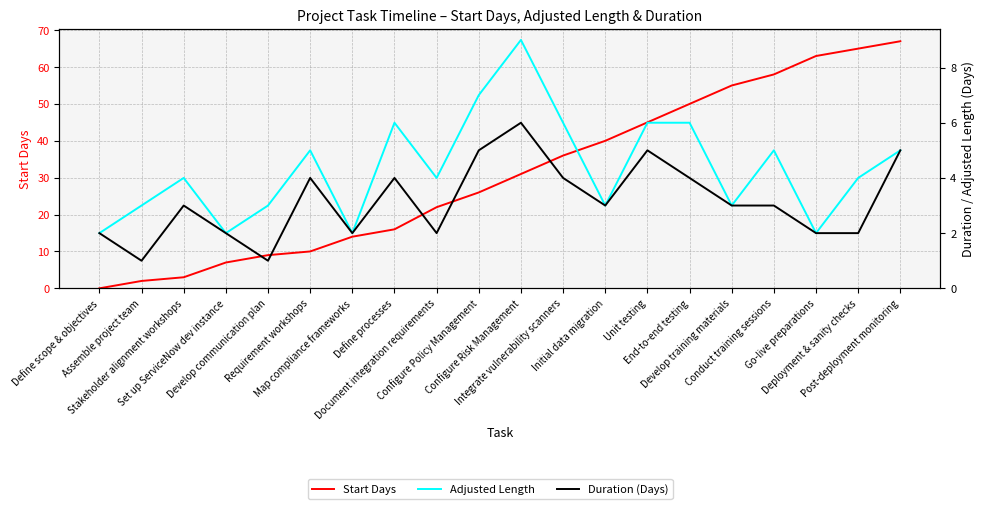

What is the spread (max minus min) of values at Unit testing?

40